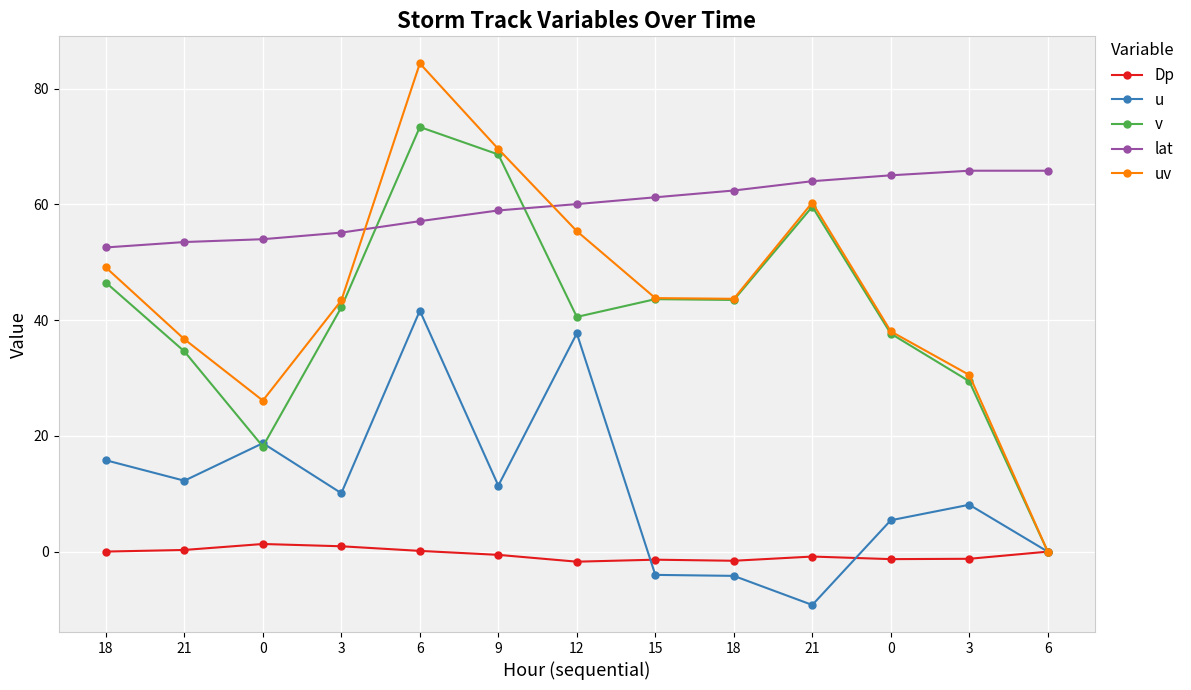

What is the spread (max minus min) of values at 0?

52.7